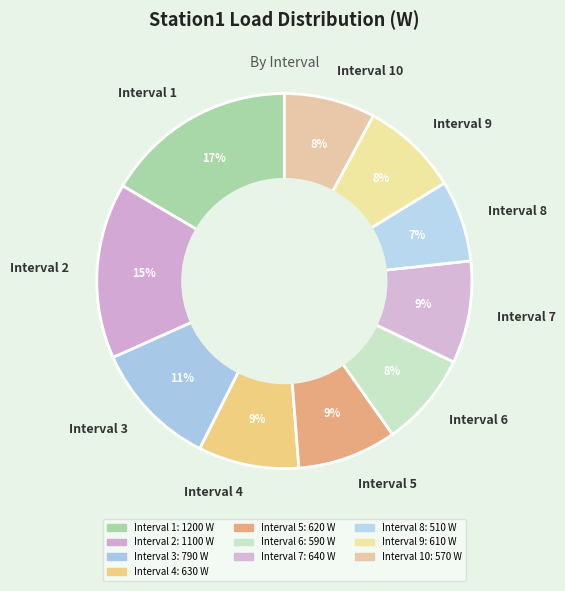

Combined, do Interval 4 and Interval 3 account for over 50%?

No